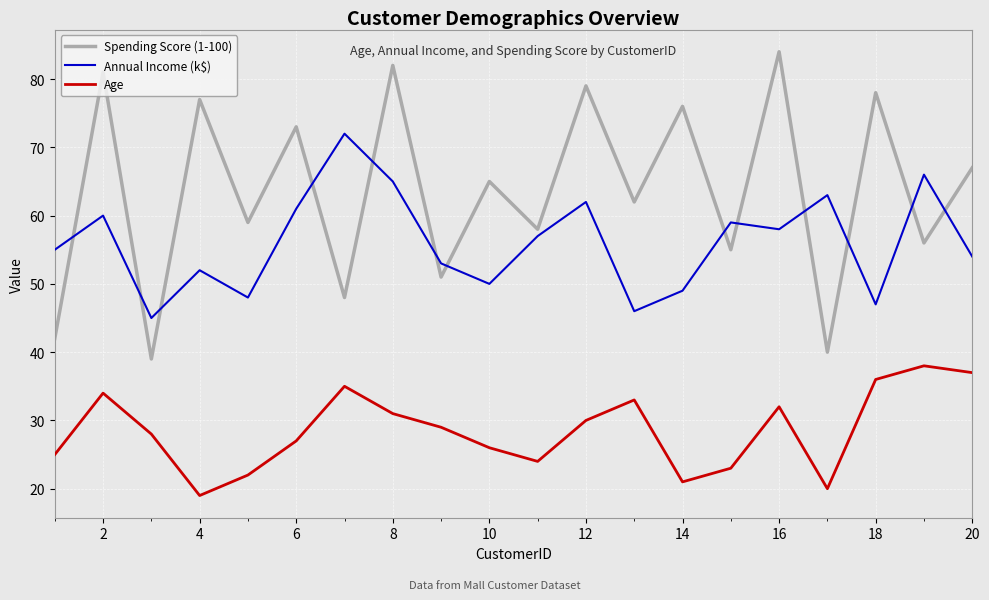

What are all the series names shown in the legend?

Spending Score (1-100), Annual Income (k$), Age